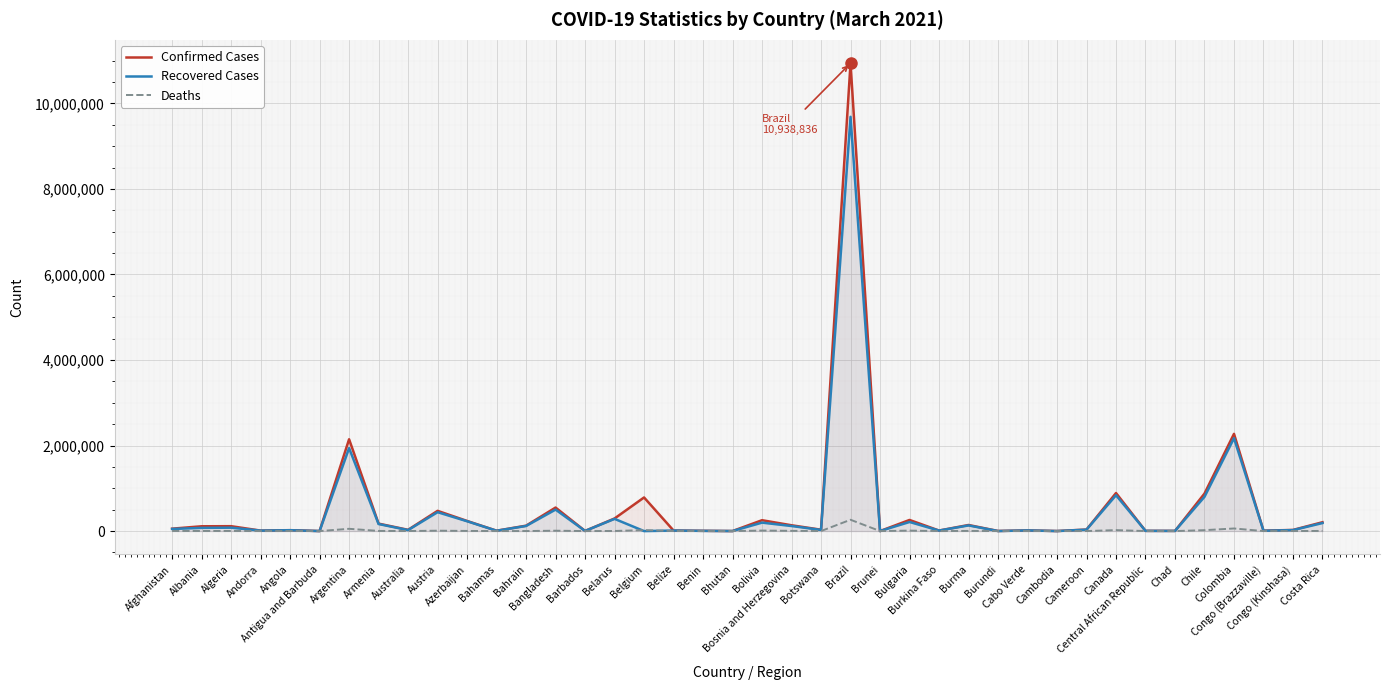

What position from the left is Cabo Verde?

30